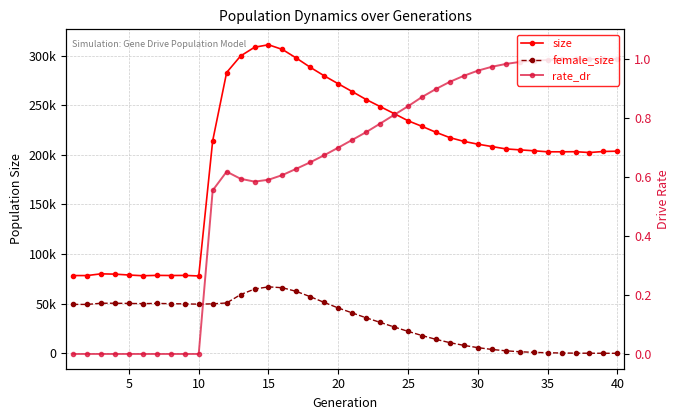

List the series in order of their overall mean, highest first.

size, female_size, rate_dr